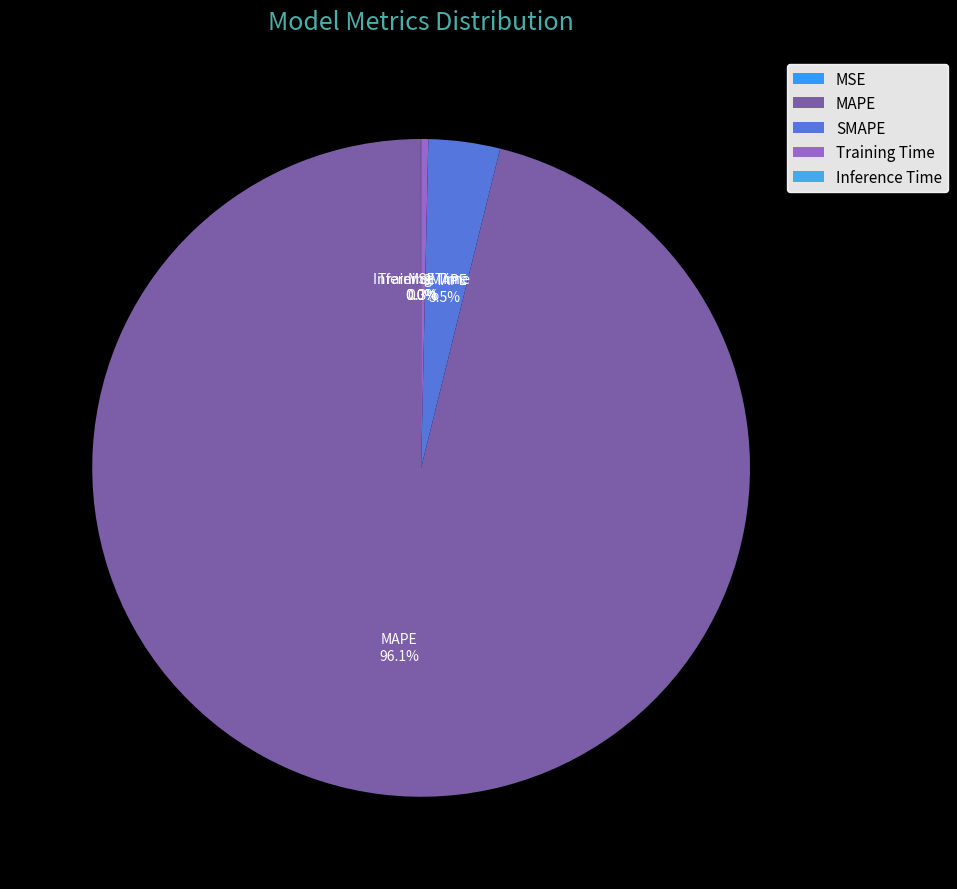

What is the largest slice in the pie chart?

MAPE